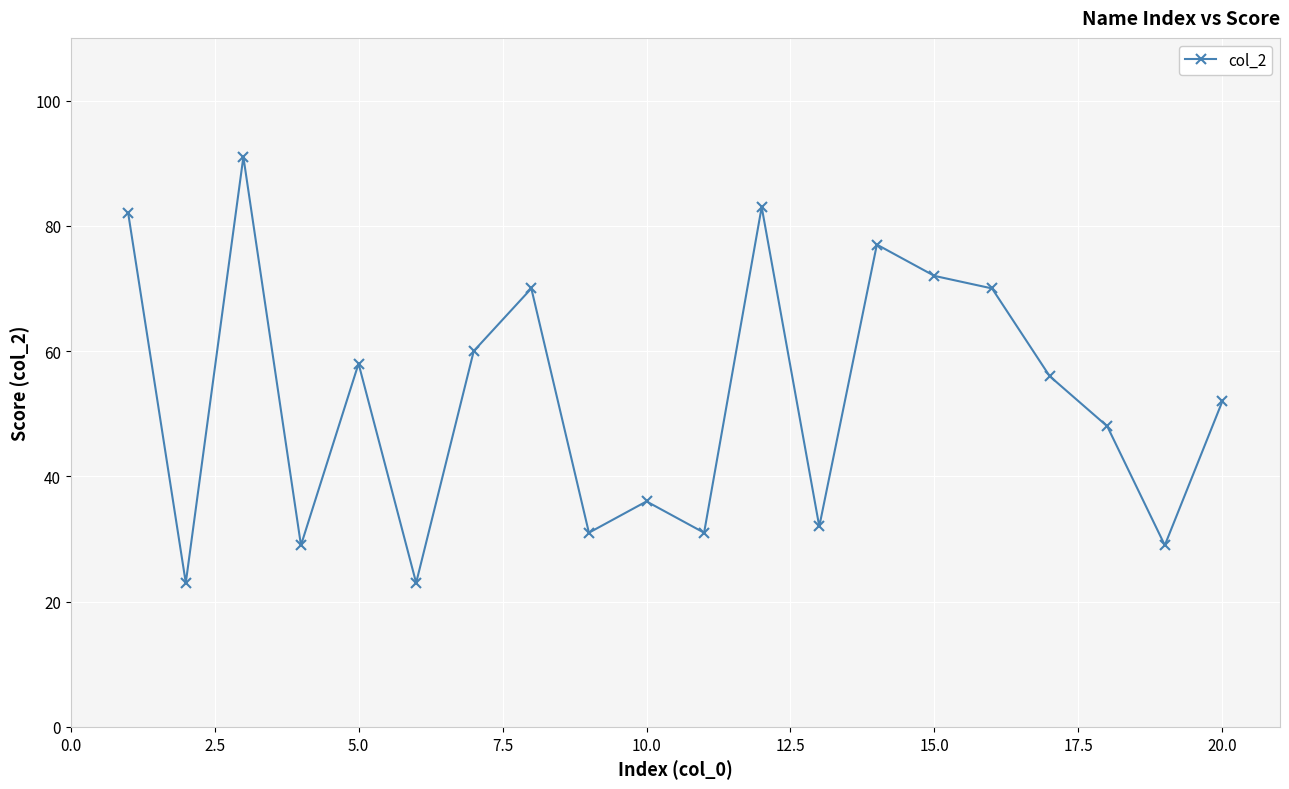

What is the value of the 16th point from the left?

70